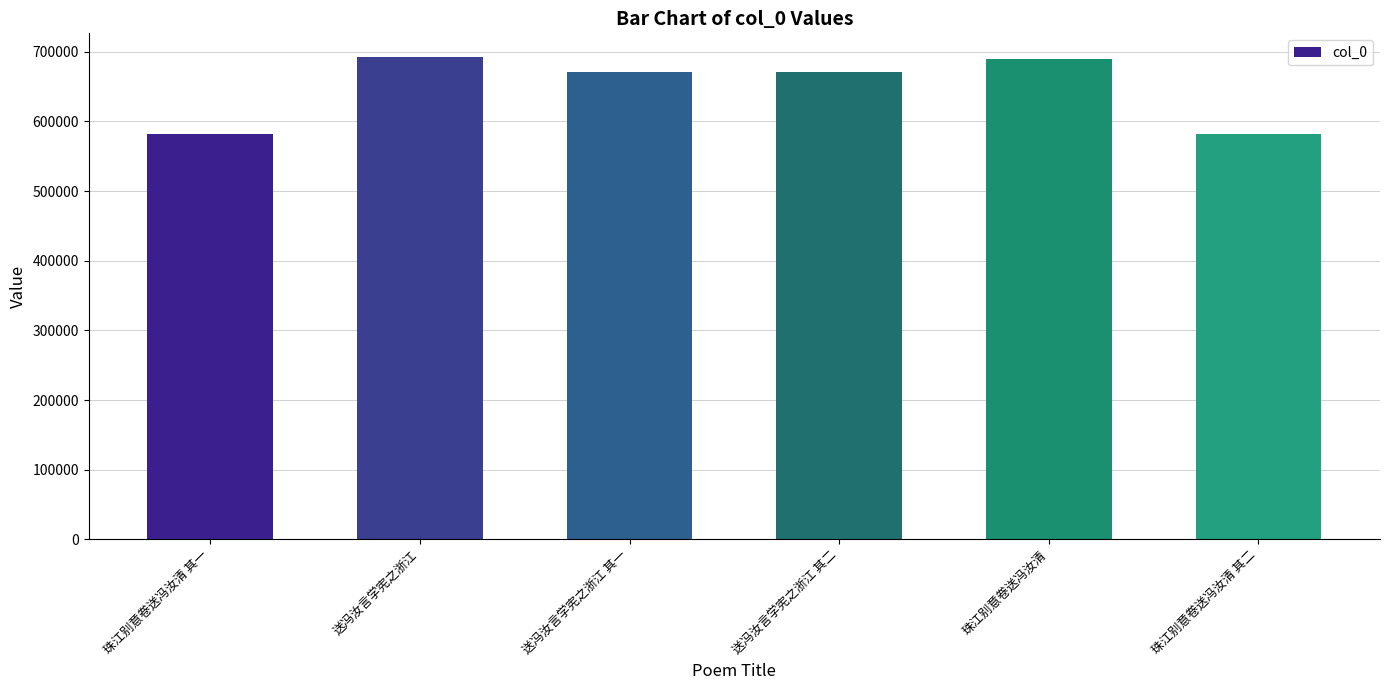

The chart shows a value of 223789 at 送冯汝言学宪之浙江 其二. True or false?

False